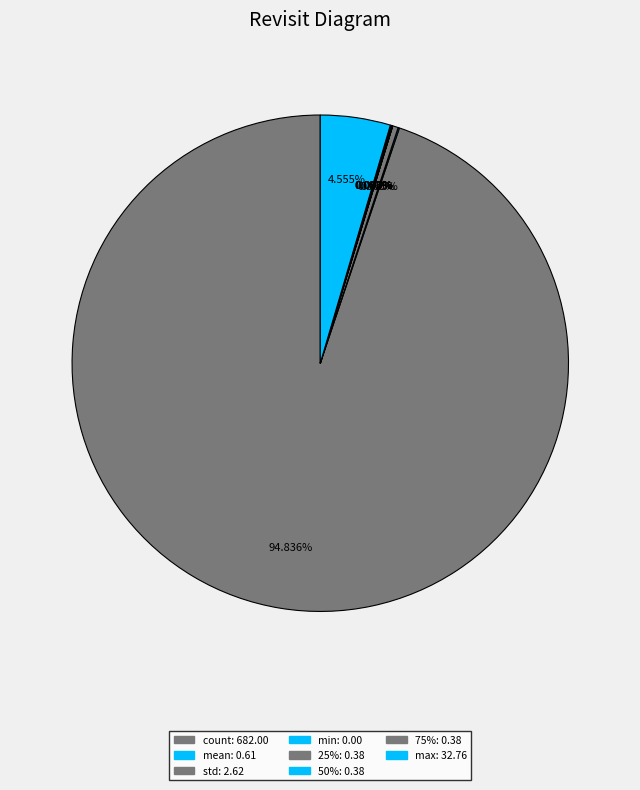

What percentage is NOT represented by max?

95.4%